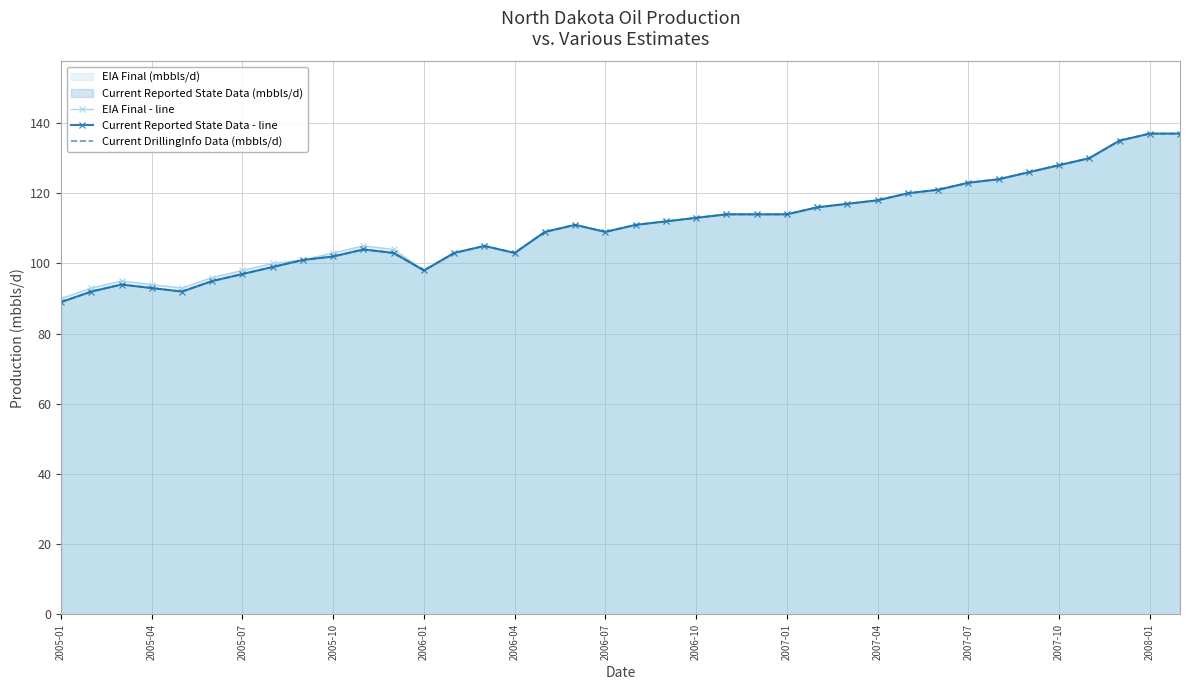

Reading left to right, what are all the values shown in this chart?

EIA Final - line: 90	93	95	94	93	96	98	100	101	103	105	104	98	103	105	103	109	111	109	111	112	113	114	114	114	116	117	118	120	121	123	124	126	128	130	135	137	137
Current Reported State Data - line: 89	92	94	93	92	95	97	99	101	102	104	103	98	103	105	103	109	111	109	111	112	113	114	114	114	116	117	118	120	121	123	124	126	128	130	135	137	137
Current DrillingInfo Data (mbbls/d): 89	92	94	93	92	95	97	99	101	102	104	103	98	103	105	103	109	111	109	111	112	113	114	114	114	116	117	118	120	121	123	124	126	128	130	135	137	137